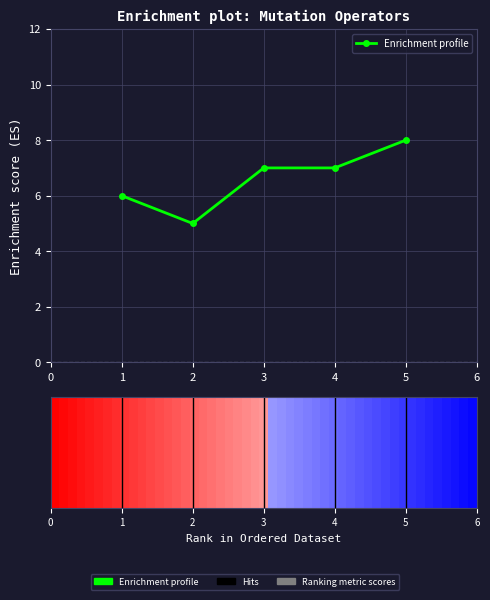

What is the value of the 5th bar from the left?

8